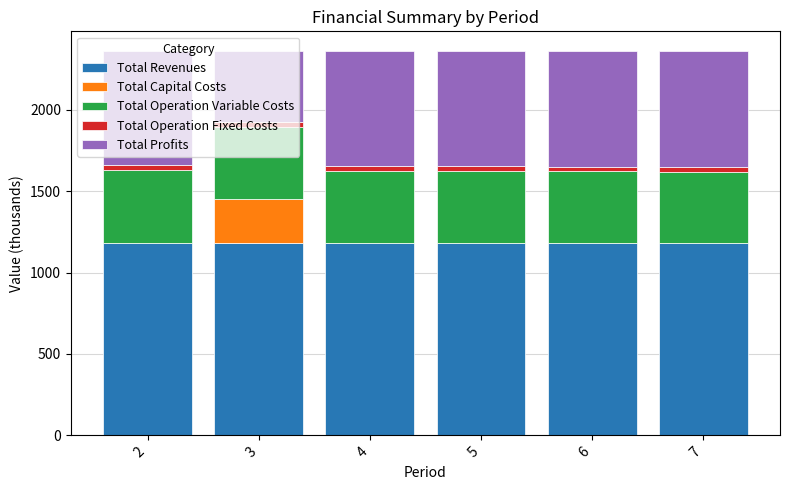

What is the highest value of the Total Revenues series?

1182.1